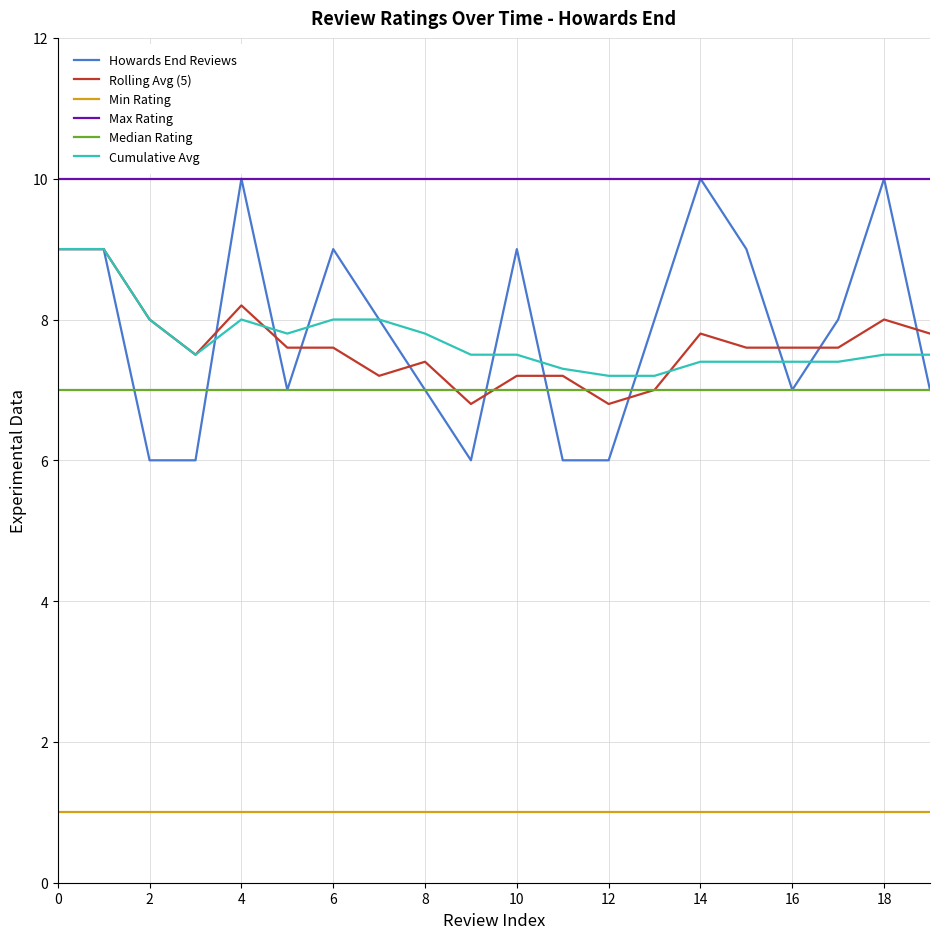

How many lines are shown in the chart?

6